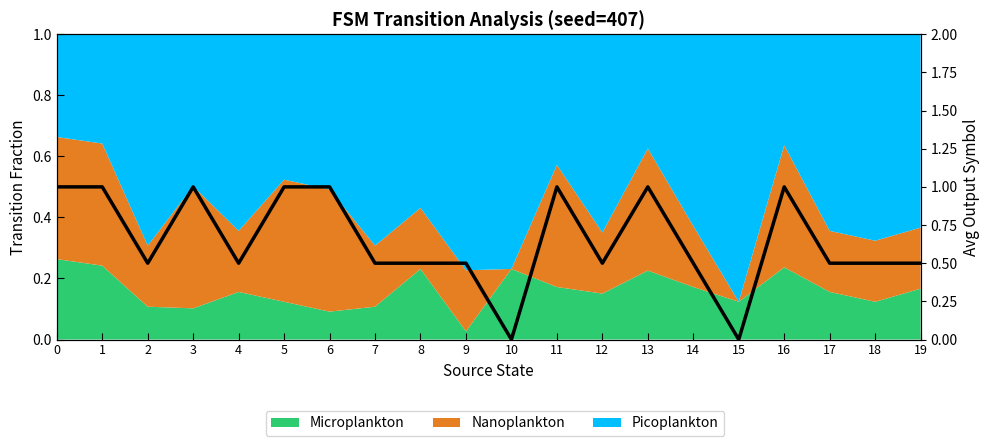

How many interior local valleys (lower than both neighbors) does the data have?

5